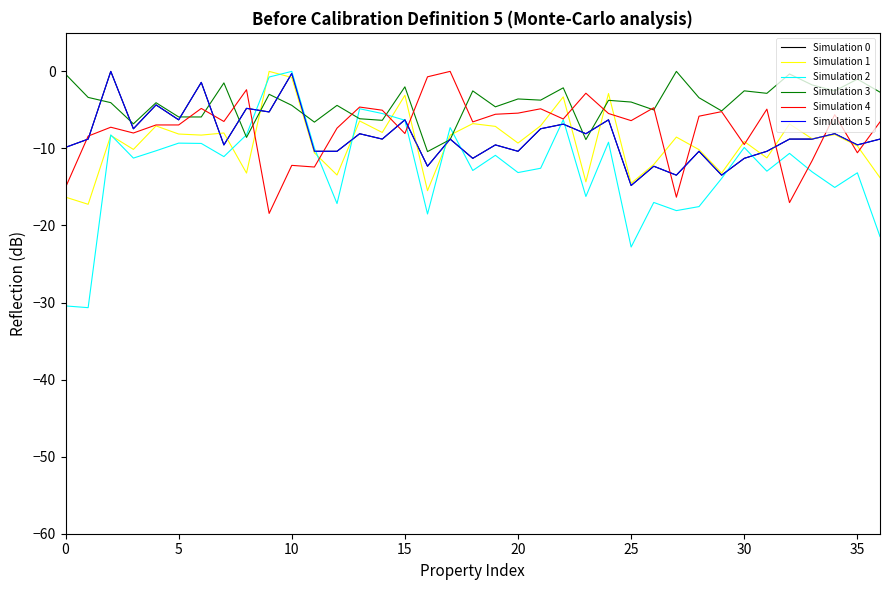

Which series has the largest total across all categories?

Simulation 3